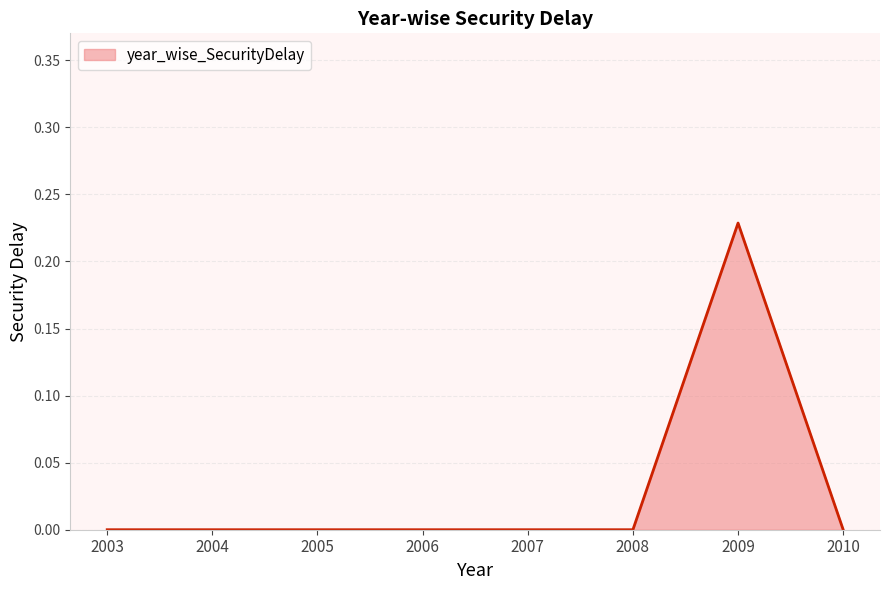

Which category has the highest value across all series?

2009